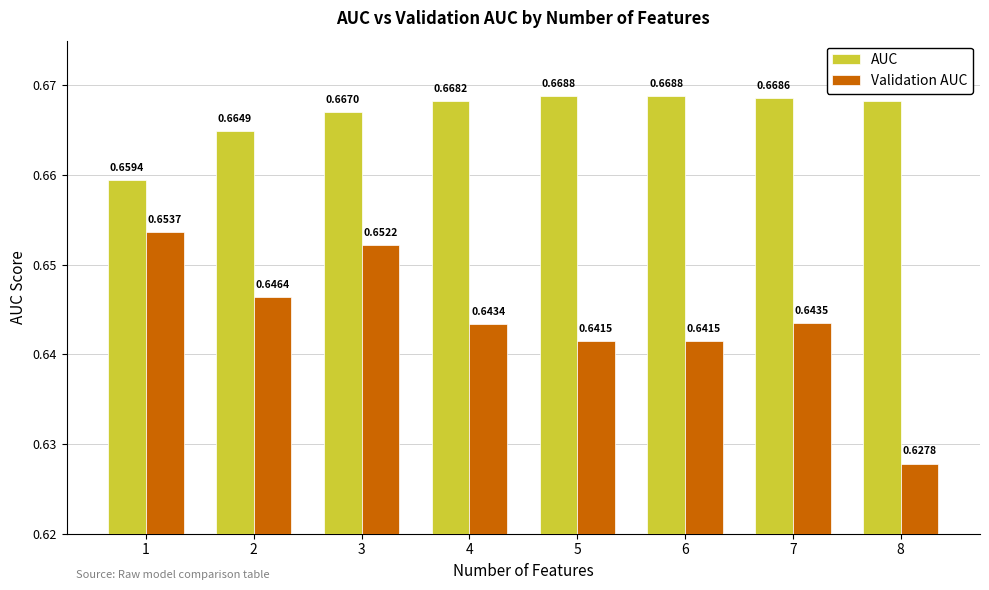

Which series has the largest total across all categories?

AUC